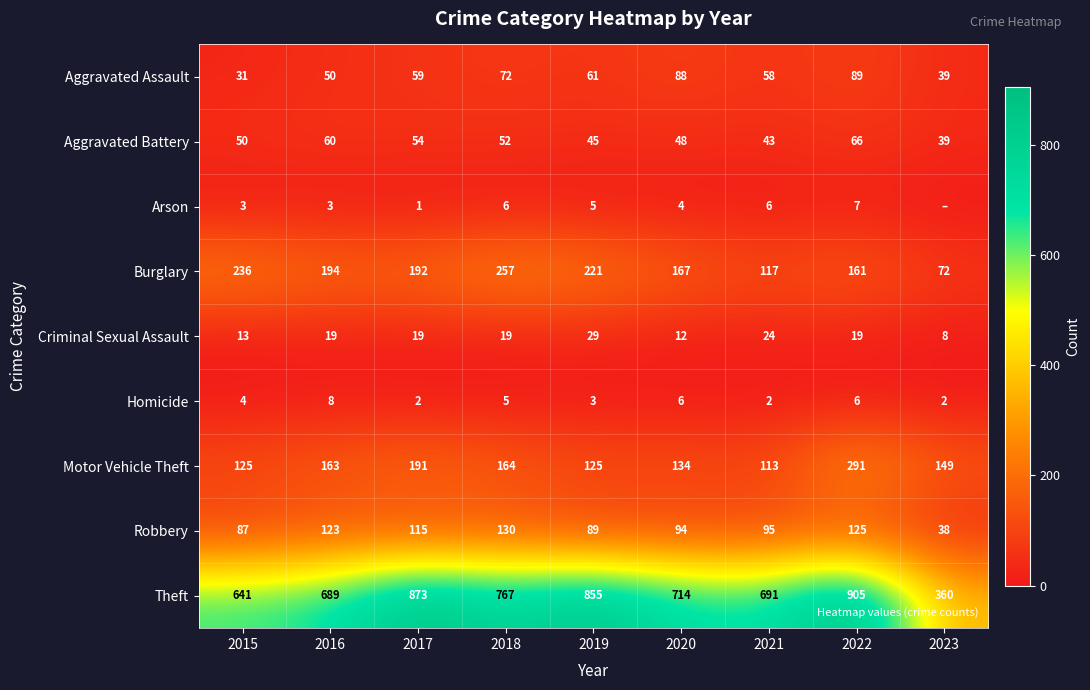

At which label does Motor Vehicle Theft reach its minimum?

2021